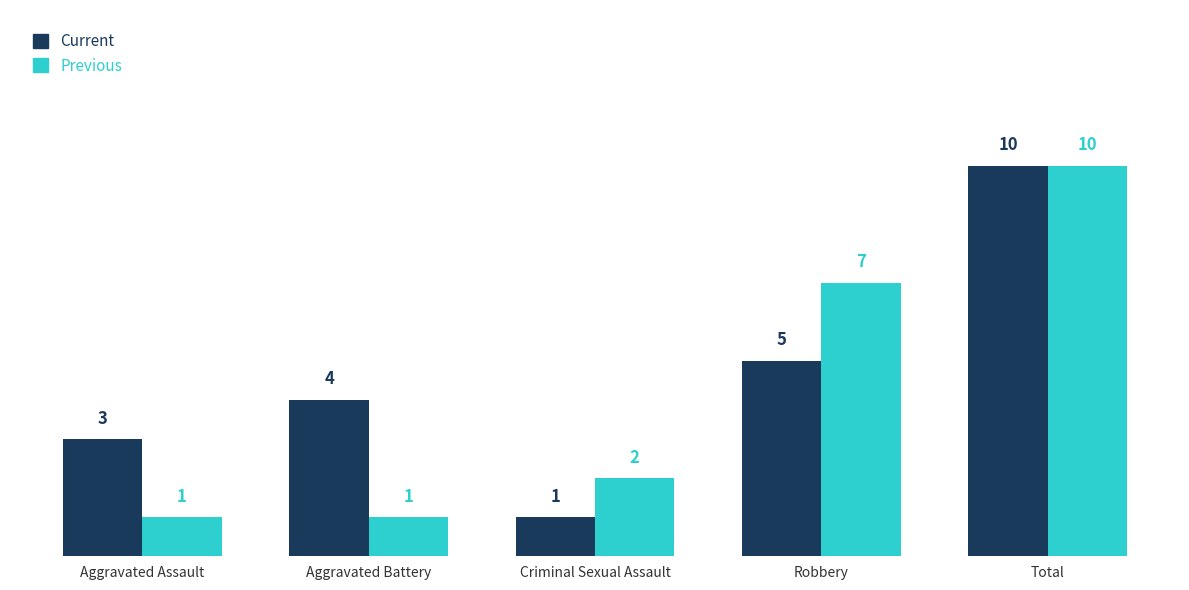

How many bars are there in each group?

2